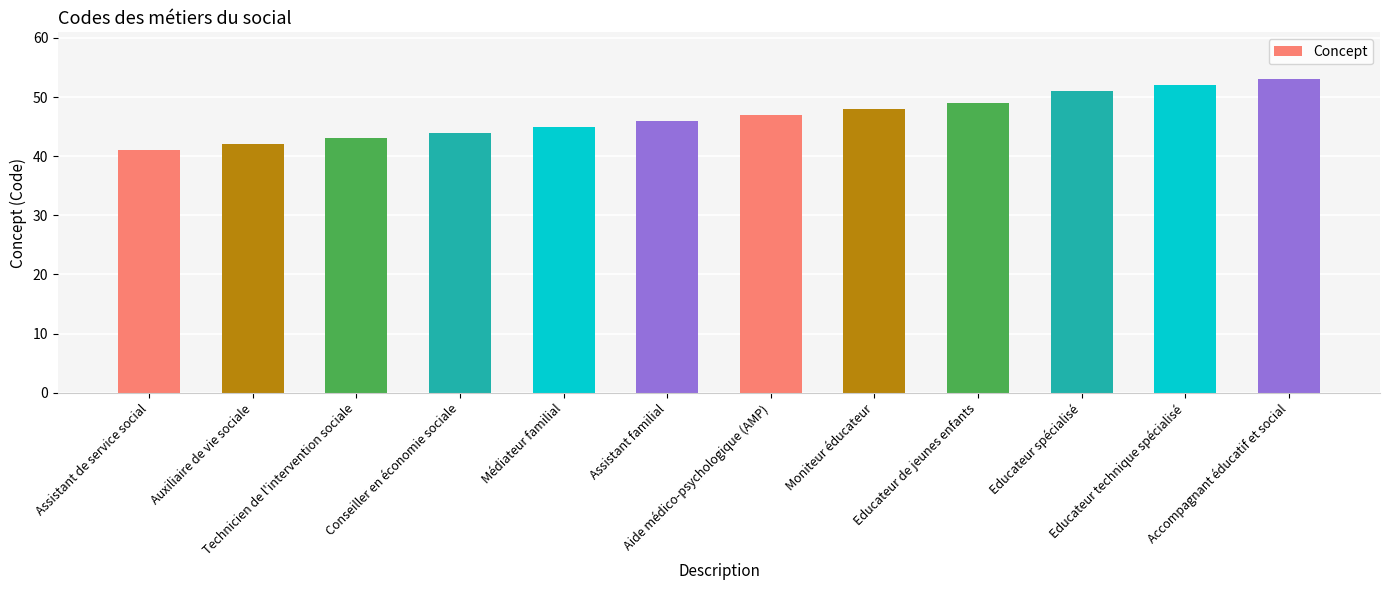

Does the chart contain stacked bars?

No